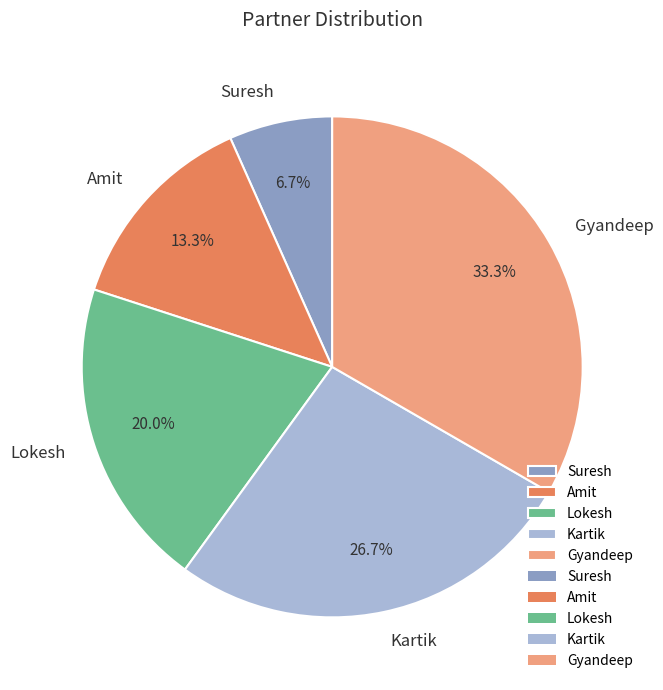

What is the total percentage of Gyandeep and Kartik?

60.0%